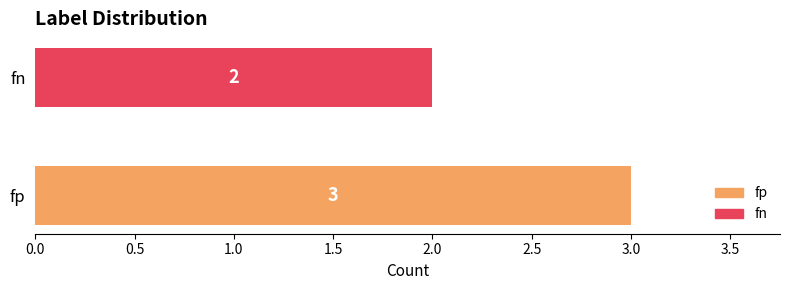

Count the values in the range 2 to 3.

2